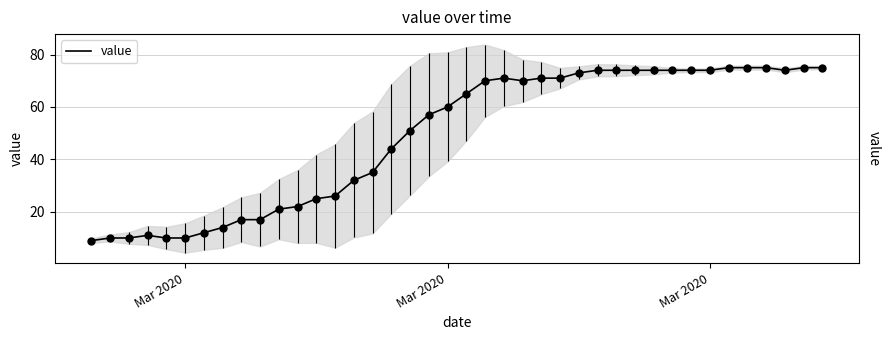

Which label corresponds to the smallest value in the chart?

Mar 2020